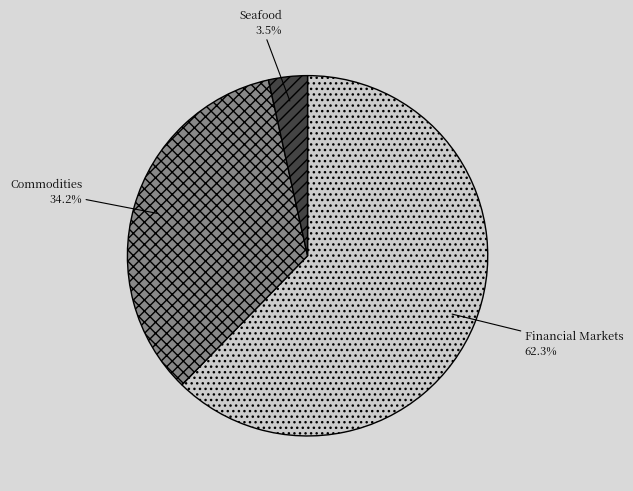

Does Seafood account for over 50% of the chart?

No